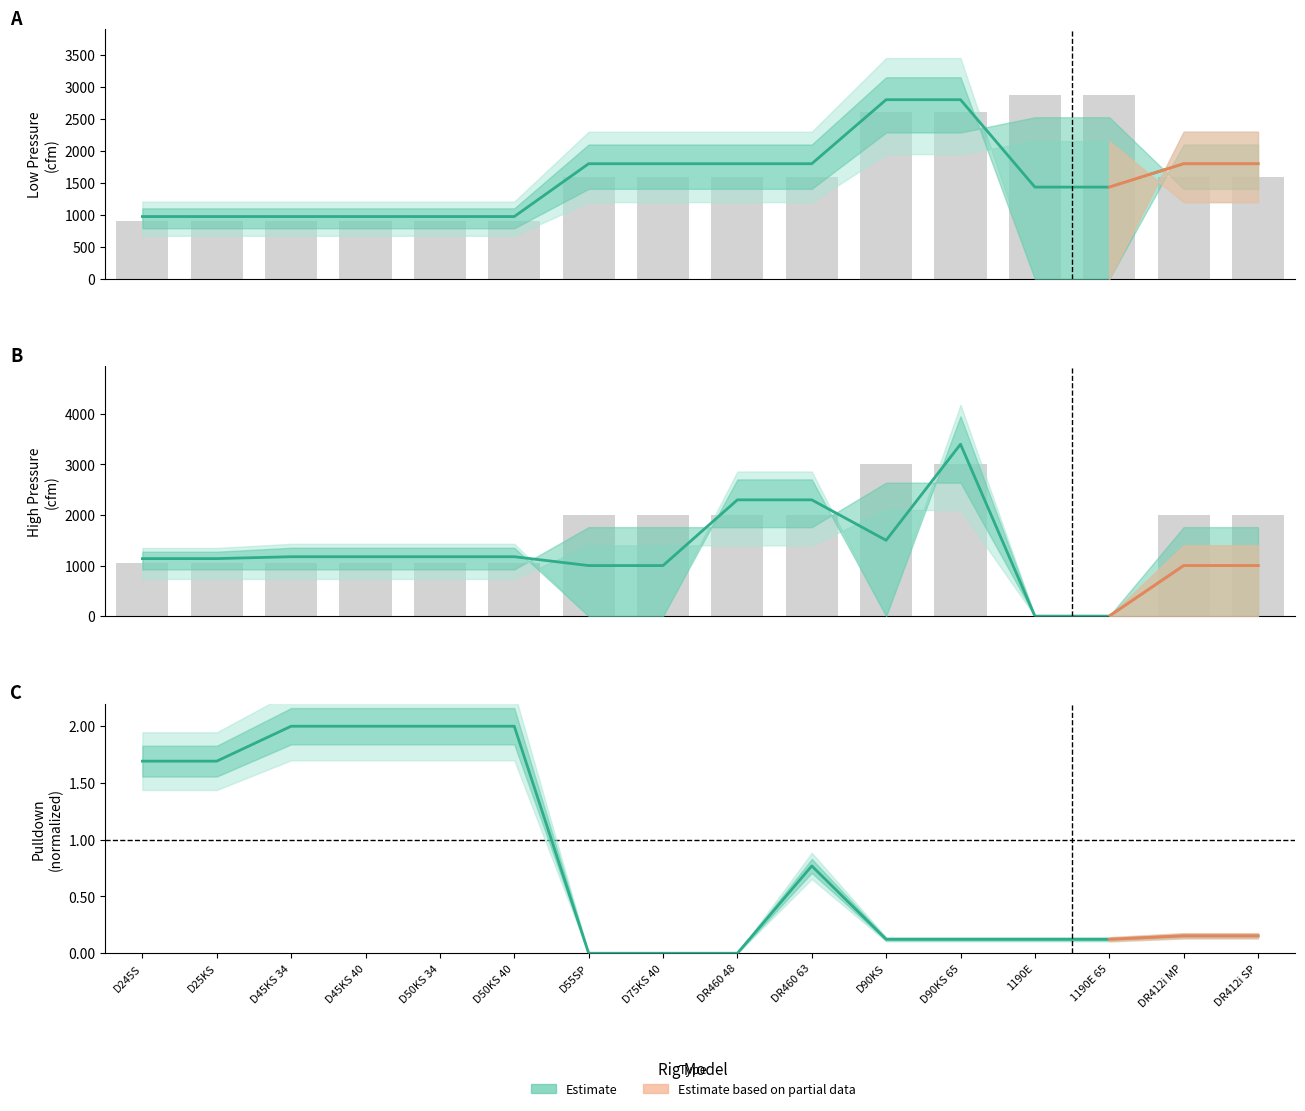

What is the value of the 12th bar from the left?

0.1